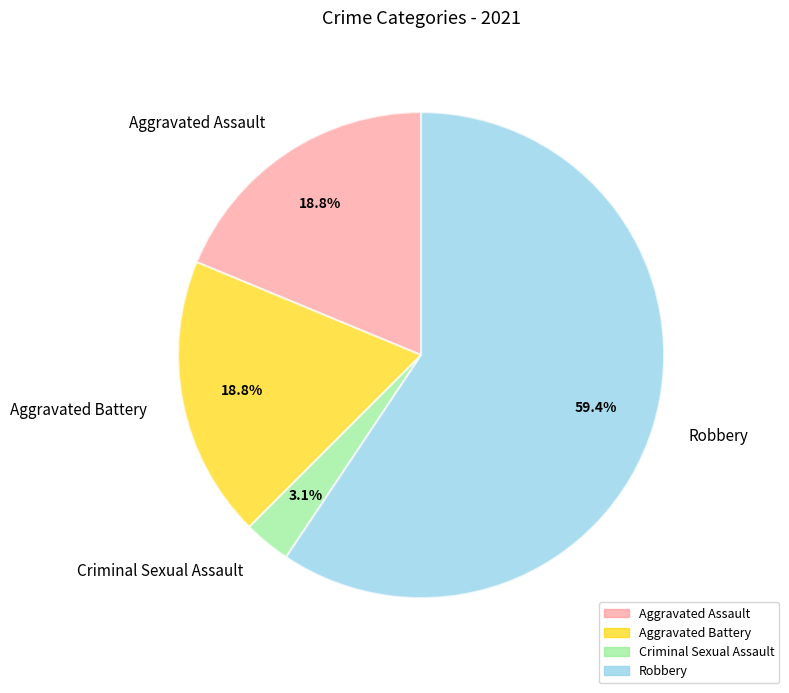

Does any single category account for the majority?

Yes